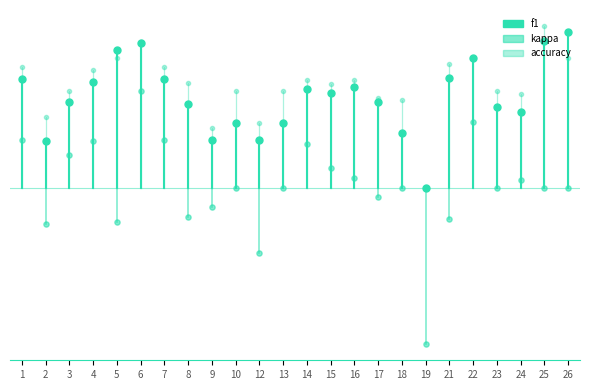

What is the greatest value displayed?

0.6